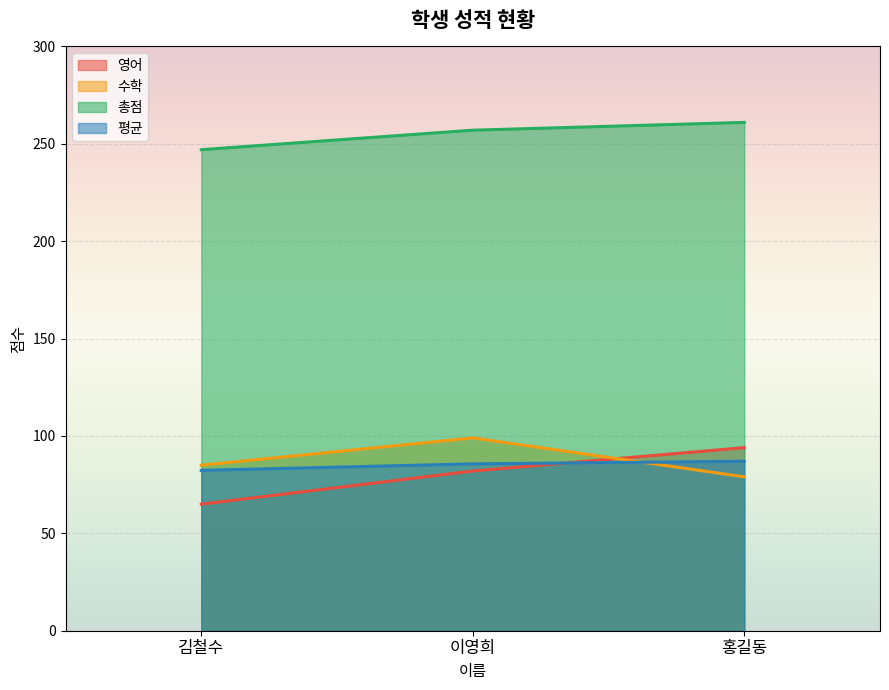

Which category has the highest value in the 수학 series?

이영희